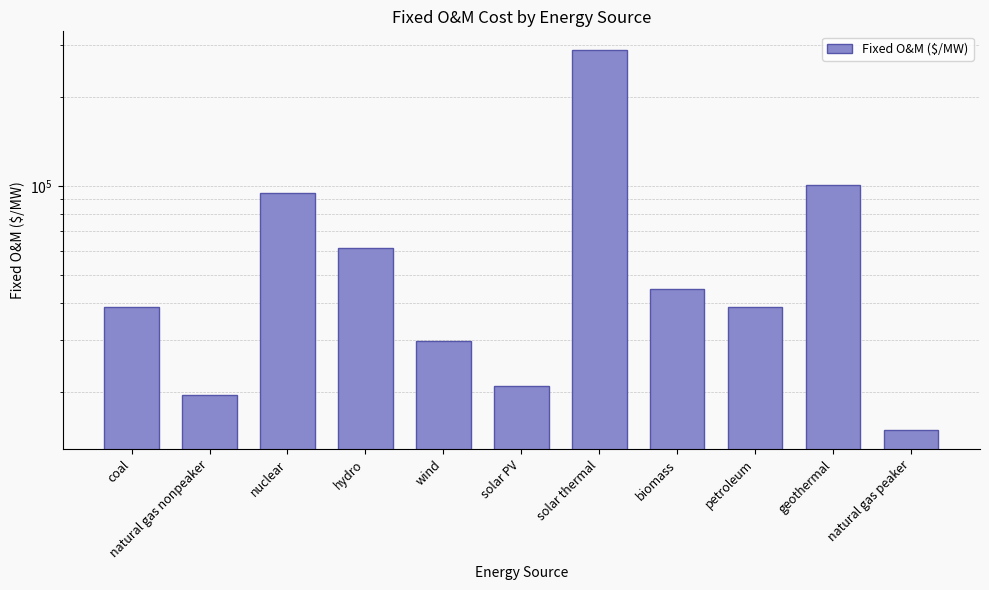

Which label corresponds to the largest value in the chart?

solar thermal